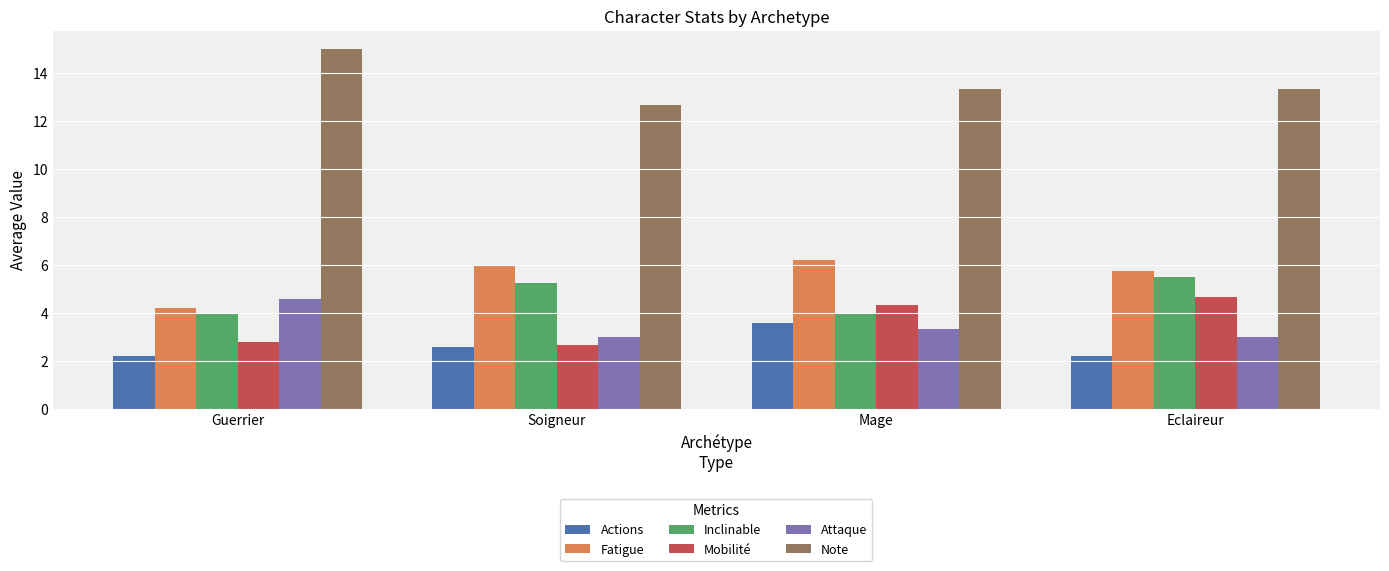

Where is Mobilité nearest to the value 3?

Guerrier